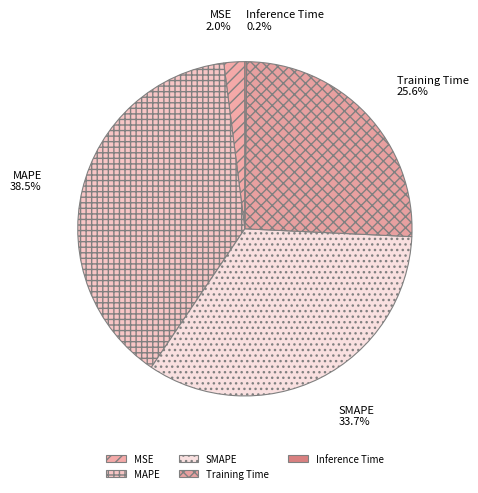

Which slice is the largest?

MAPE